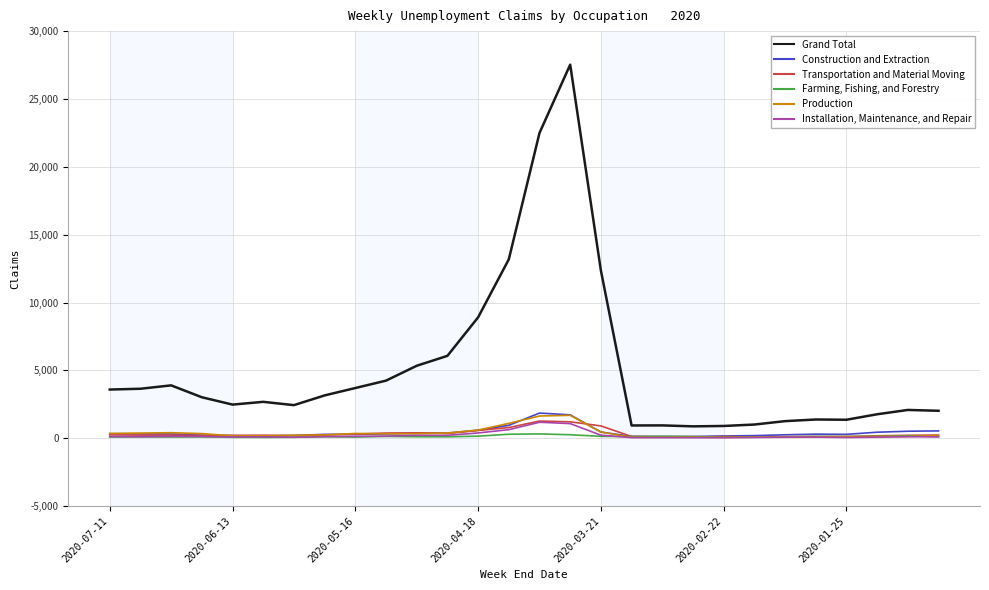

What is the greatest value displayed?

27529